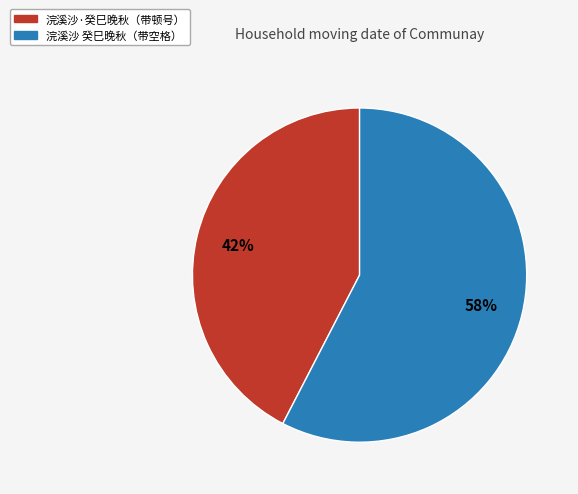

Is there a majority slice in this chart?

Yes